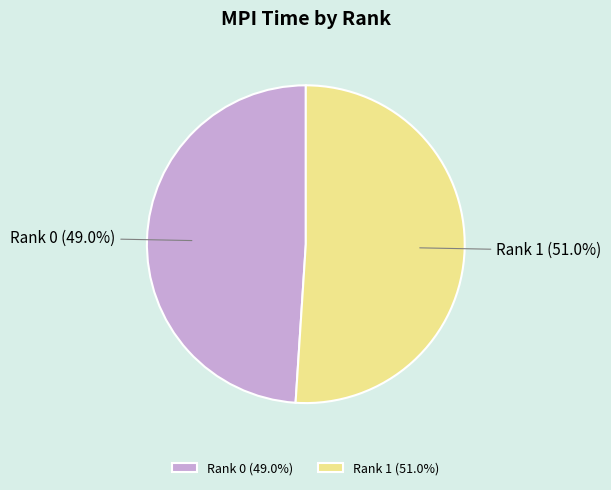

Is it true that Rank 0 is 49% of the pie?

True